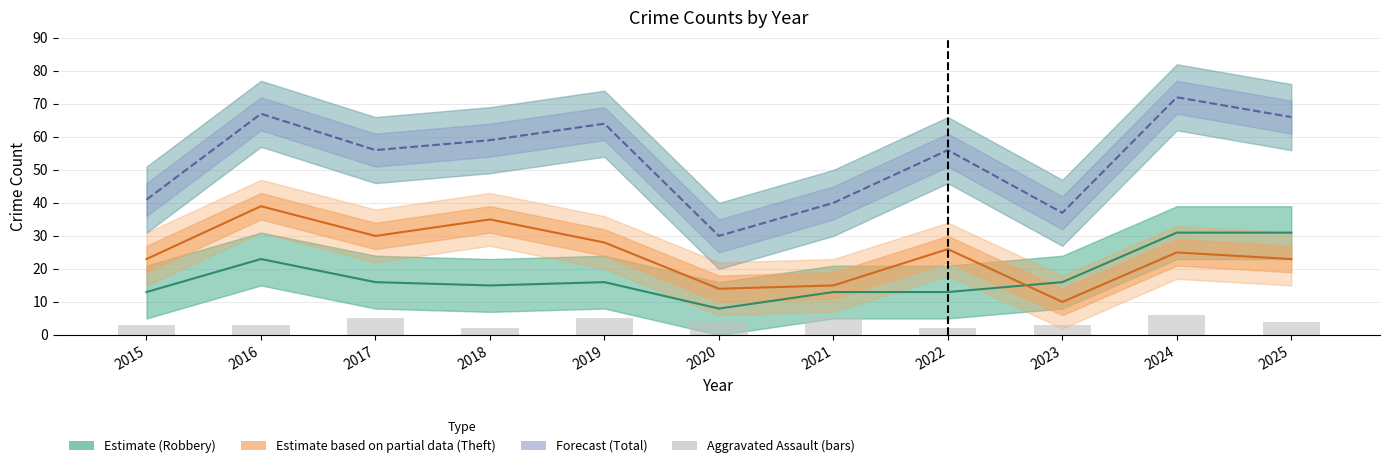

Count the values in the range 3 to 5.

8